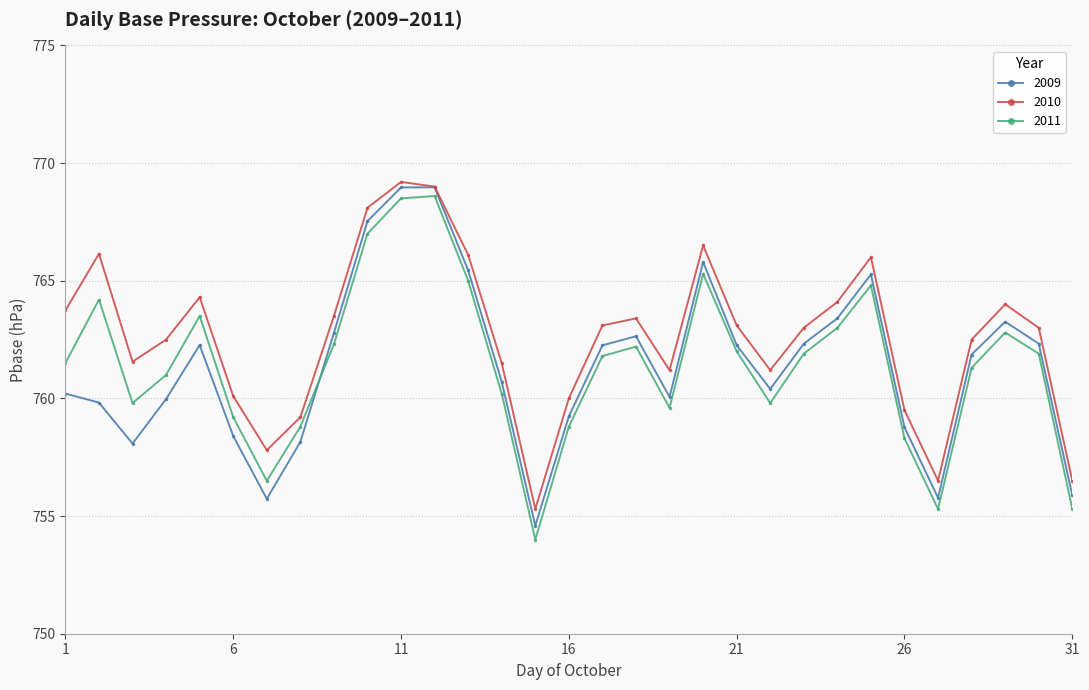

What is the value of the 2011 point at the 31st from the left?

755.3